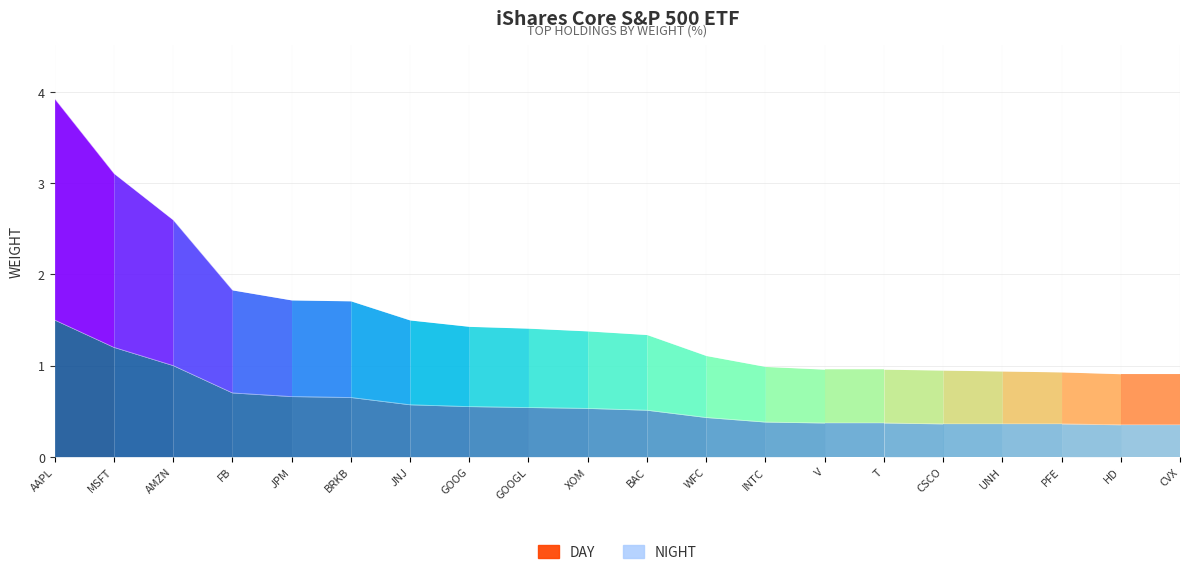

Reading right to left, extract all data points from this chart.

DAY: 0.9	0.9	0.9	0.9	0.9	1.0	1.0	1.0	1.1	1.3	1.4	1.4	1.4	1.5	1.7	1.7	1.8	2.6	3.1	3.9
NIGHT: 0.3	0.3	0.4	0.4	0.4	0.4	0.4	0.4	0.4	0.5	0.5	0.5	0.6	0.6	0.7	0.7	0.7	1.0	1.2	1.5